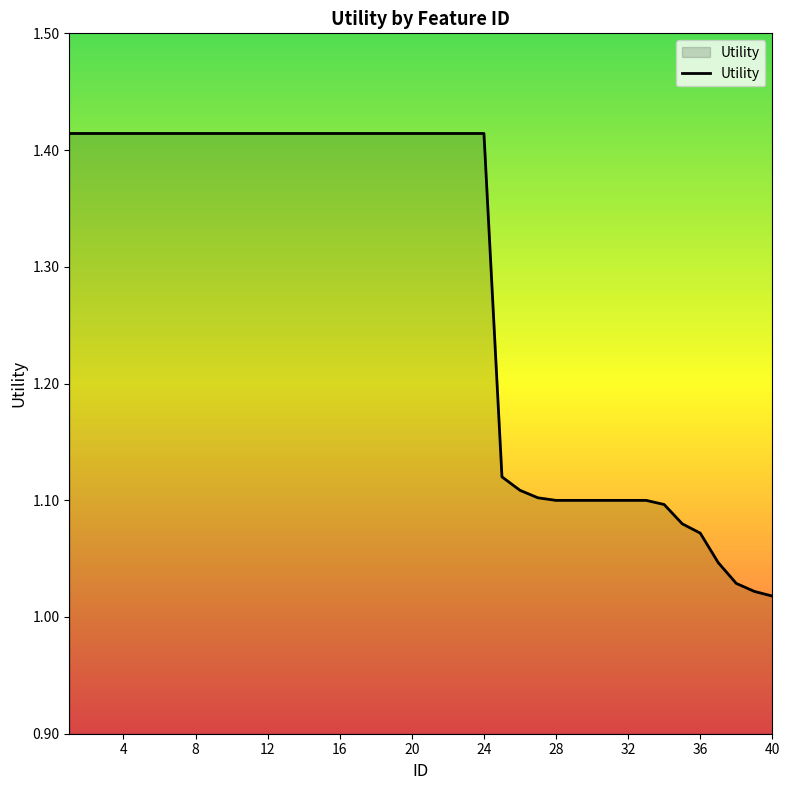

How many lines are shown in the chart?

1